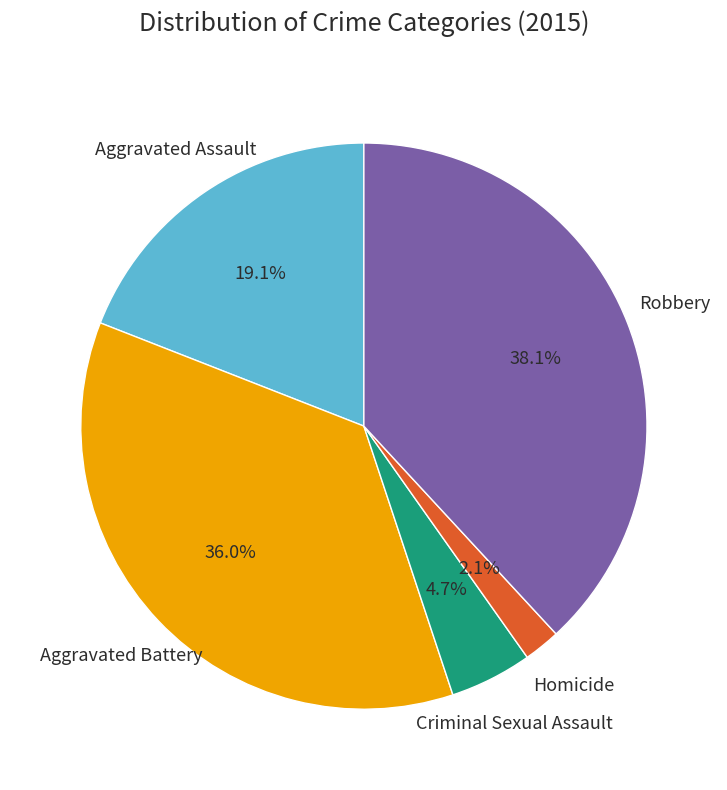

Is there a majority slice in this chart?

No